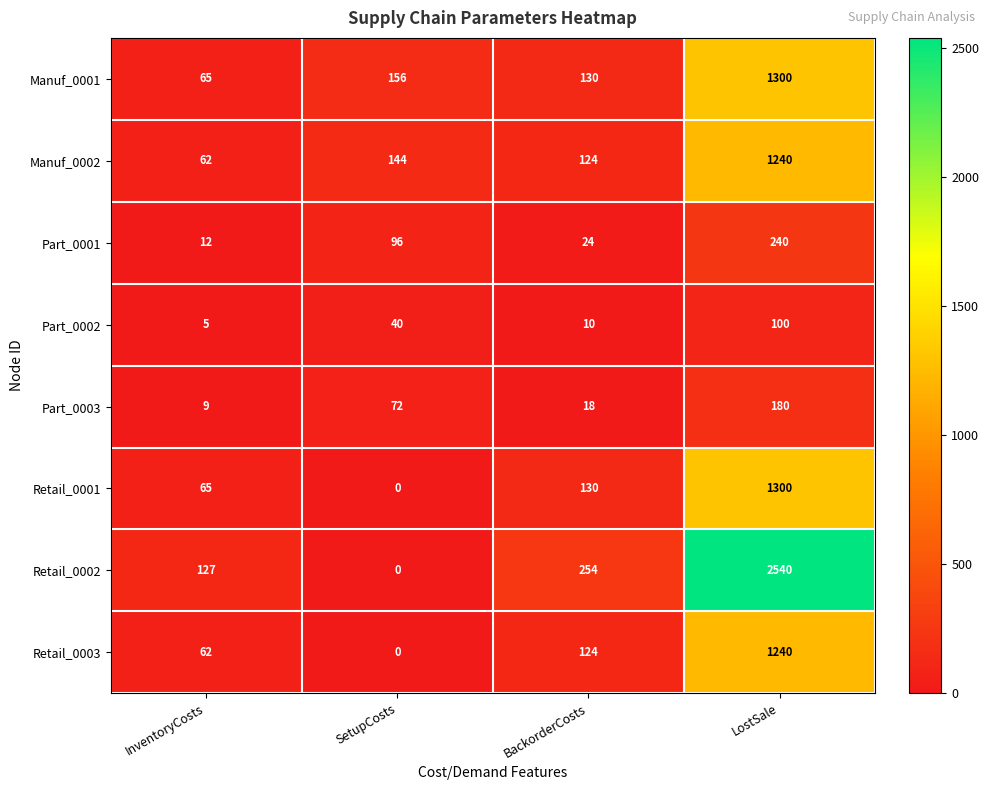

What is the sum of all Retail_0003 values?

1426